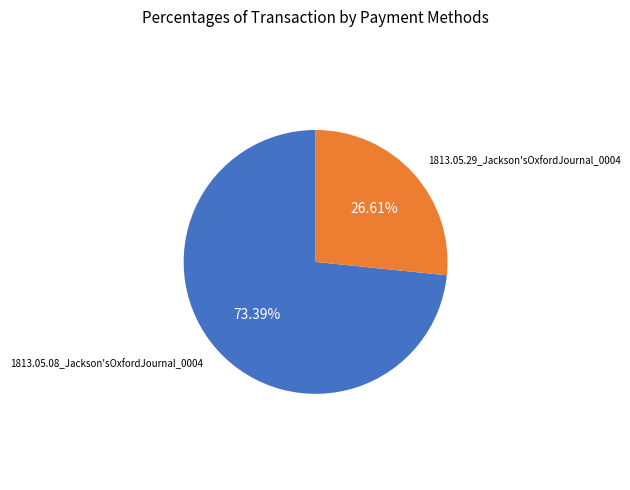

Does any single category account for the majority?

Yes